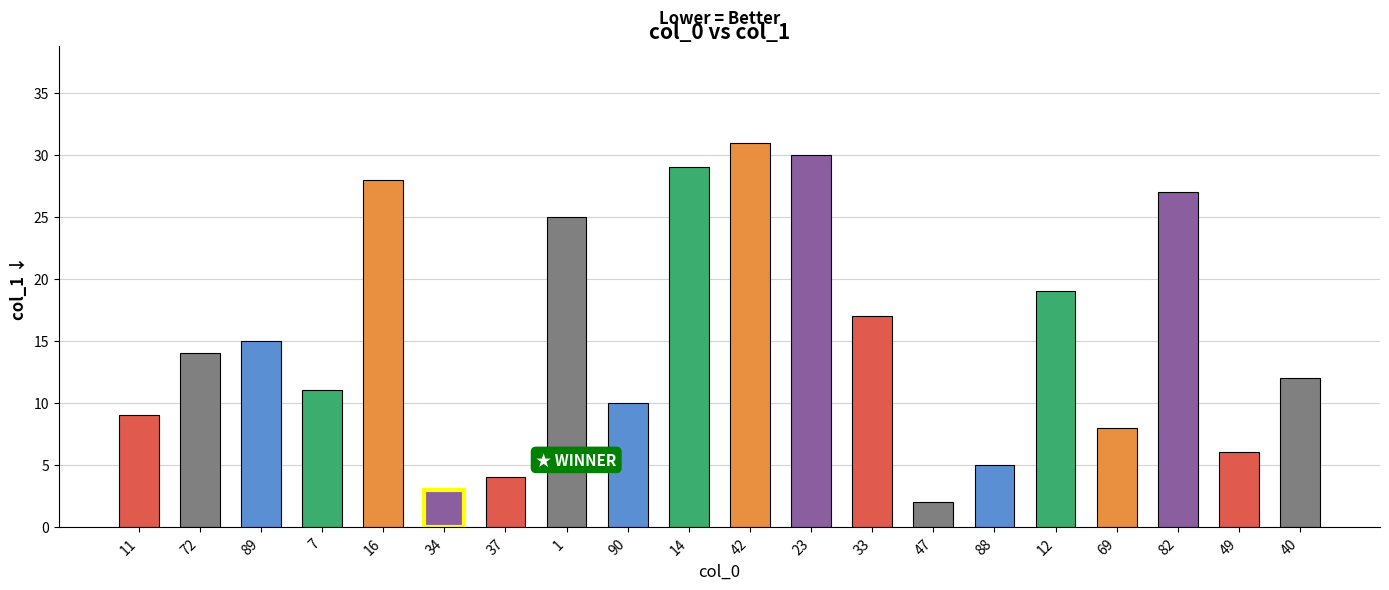

What is the change in value from 16 to 37?

-24